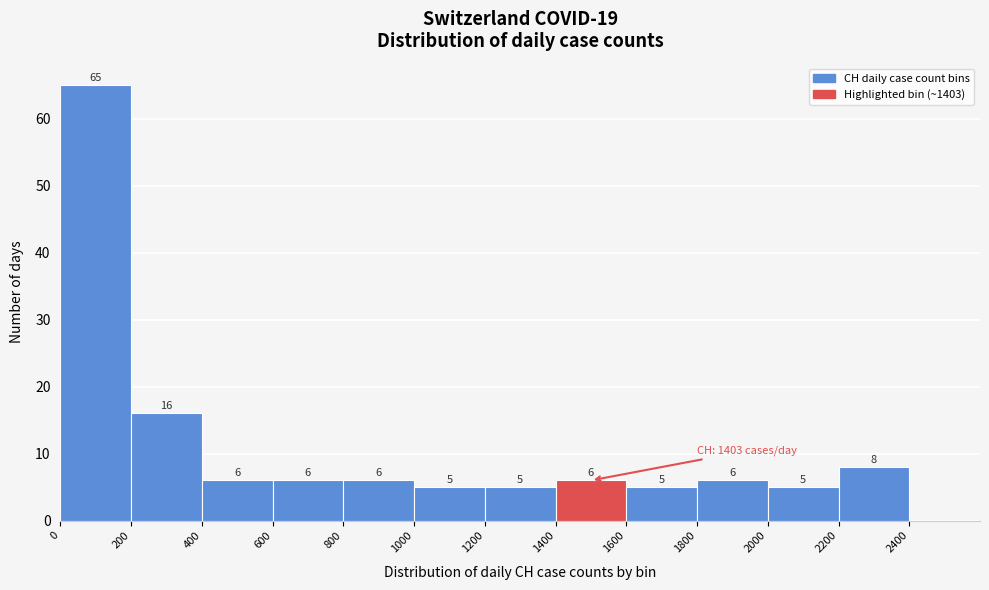

Which range on the x-axis has the tallest bar?

0 to 200